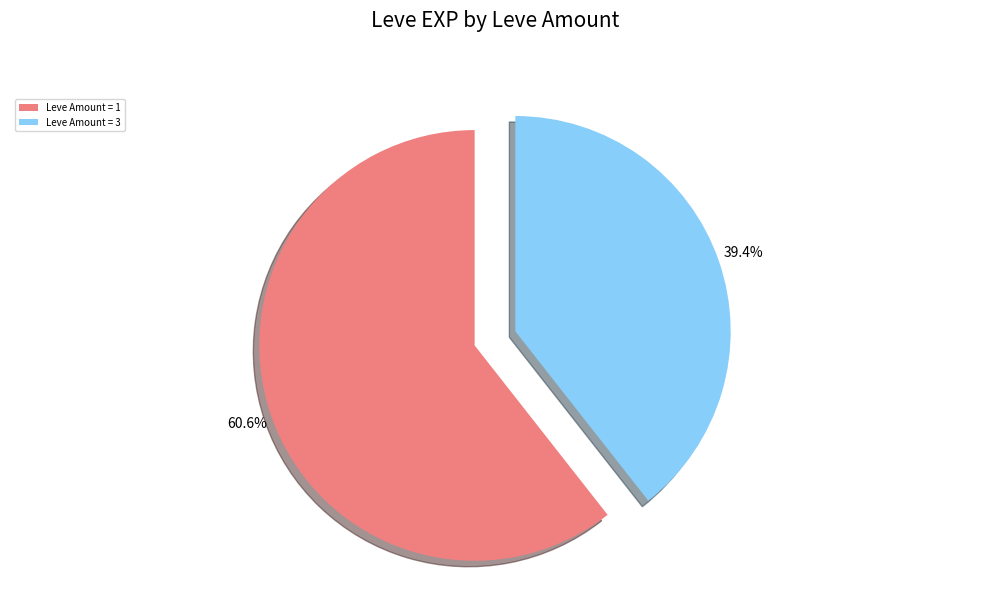

How many slices are in this pie chart?

2